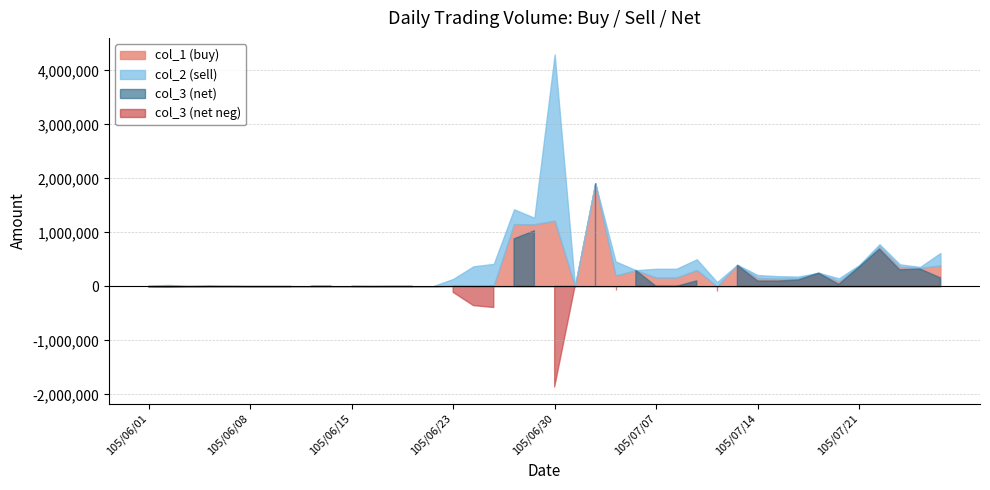

How many times do col_1 (buy) and col_2 (sell) cross each other?

11